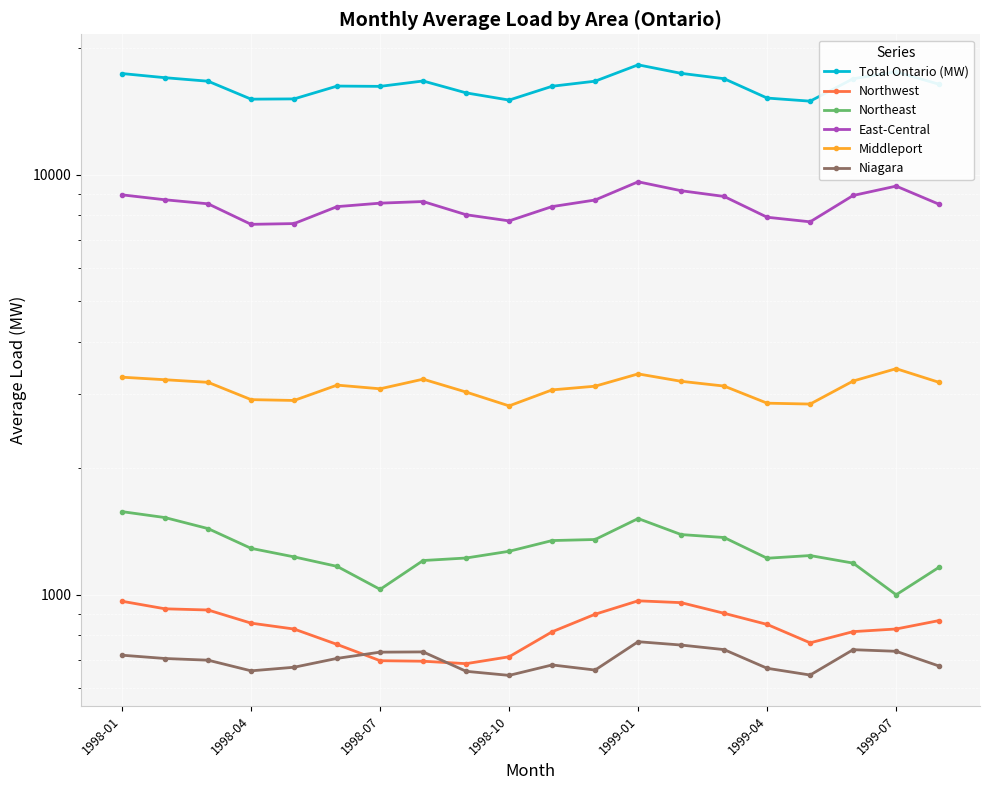

The value of Northeast at 1998-04 is 2214.0. True or false?

False